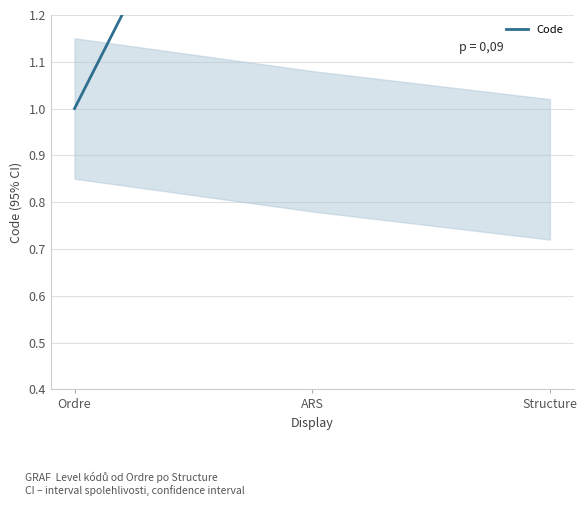

The chart shows a value of 2 at Ordre. True or false?

False